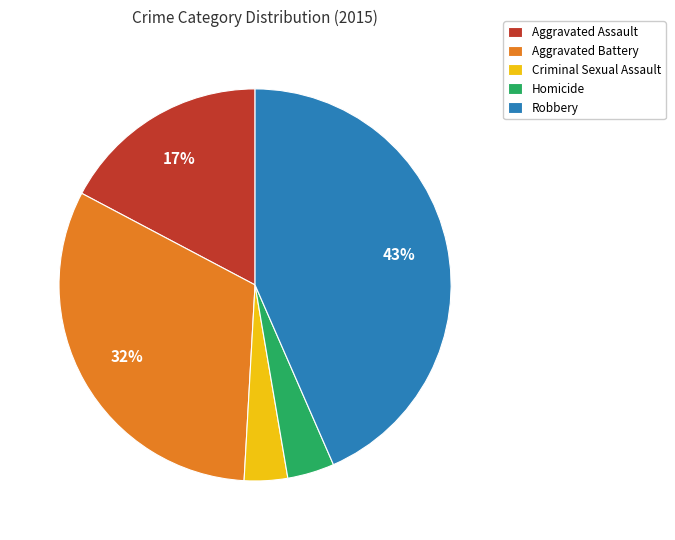

The Aggravated Battery slice represents 45% of the pie. True or false?

False